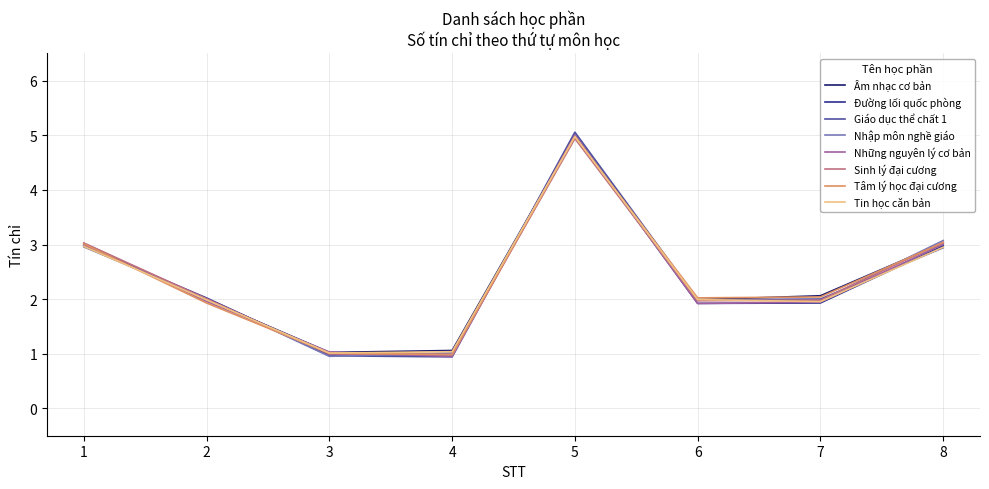

Which series has the widest spread of values?

Giáo dục thể chất 1